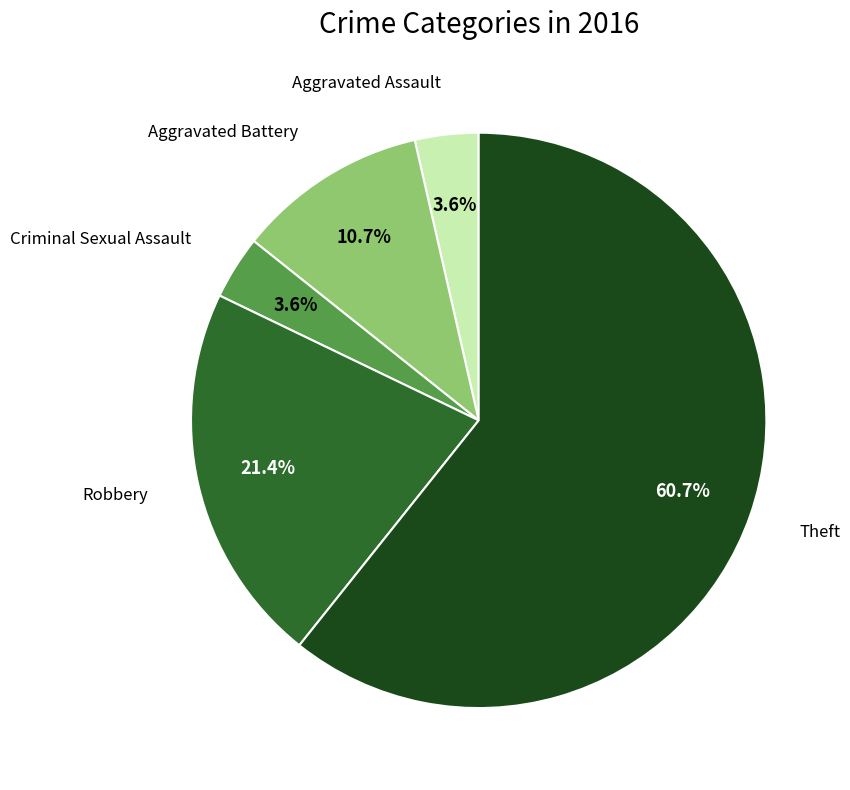

Is there a majority slice in this chart?

Yes